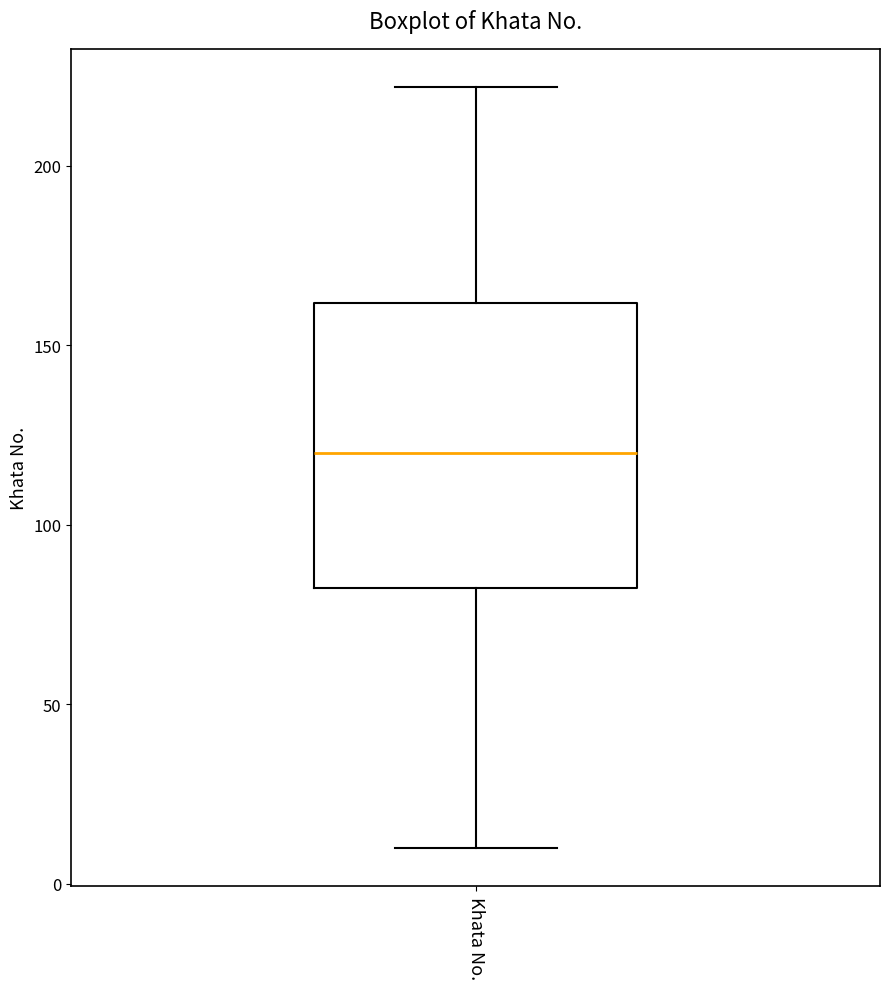

Transcribe this box plot: give where the median line is, the range the box spans, and where the two whiskers end, as read against the y-axis. The values are not printed on the chart, so give them approximately, as read against the axis.

median 120, box 85 to 160, whiskers 10 to 220